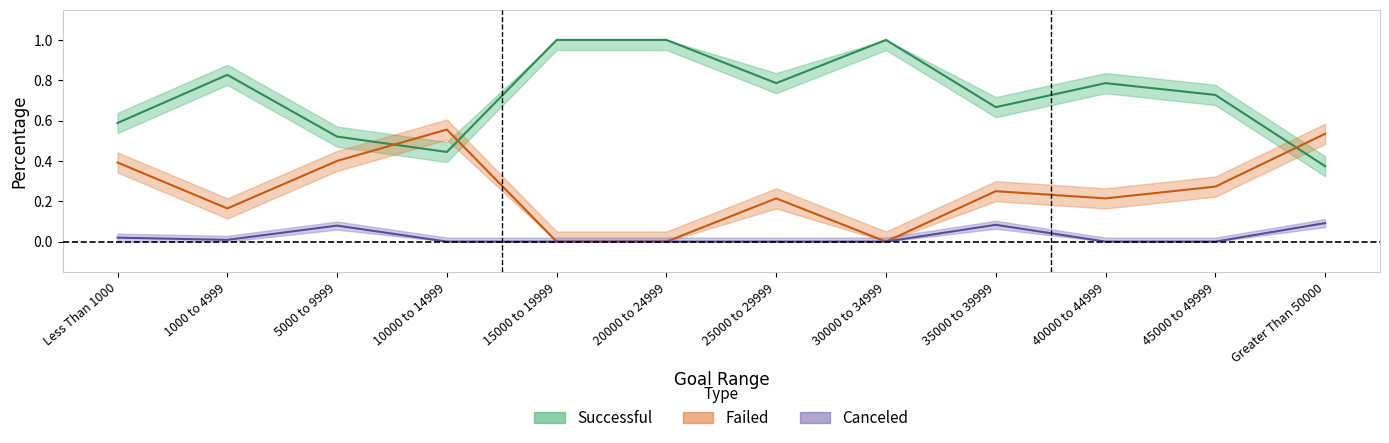

Which label corresponds to the smallest value in the chart?

15000 to 19999